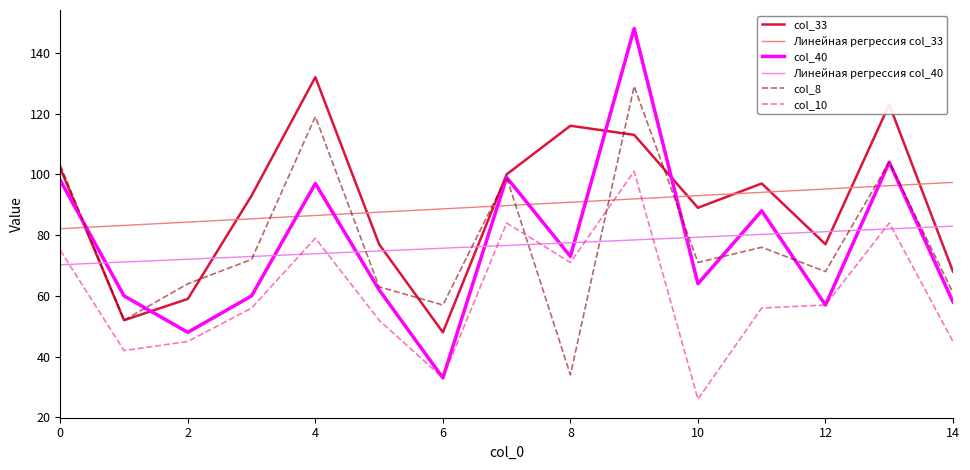

Which series ends up on top after the final intersection of col_33 and Линейная регрессия col_33?

Линейная регрессия col_33